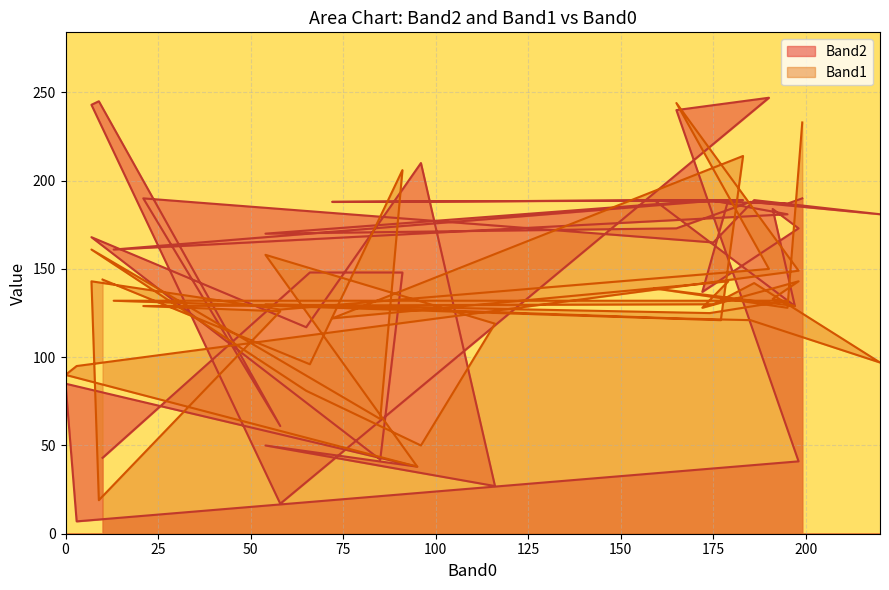

Which series ends up on top after the final intersection of Band1 and Band2?

Band1